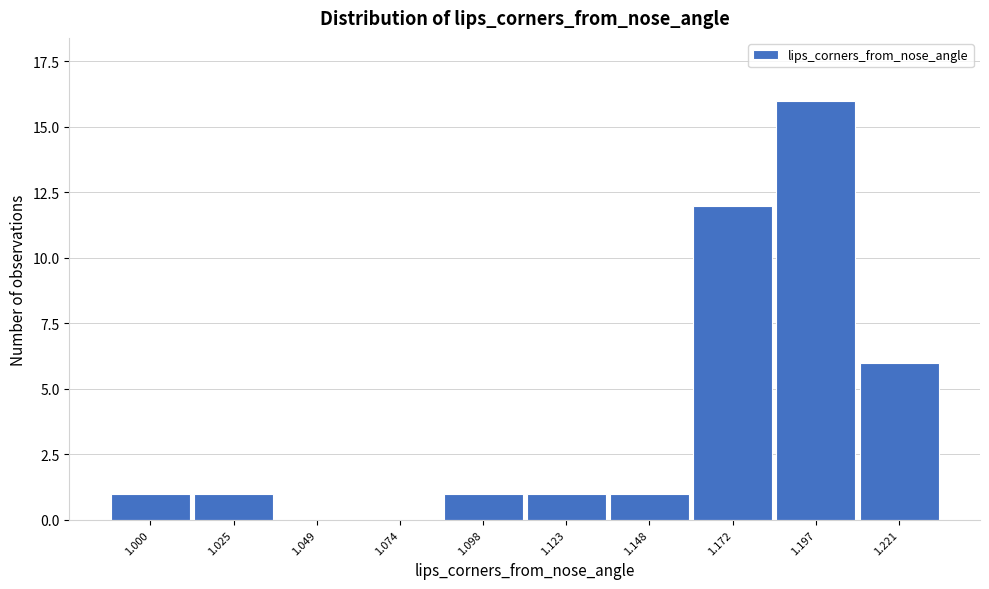

Reading left to right, extract all data points from this chart.

1.000=1	1.025=1	1.049=0	1.074=0	1.098=1	1.123=1	1.148=1	1.172=12	1.197=16	1.221=6